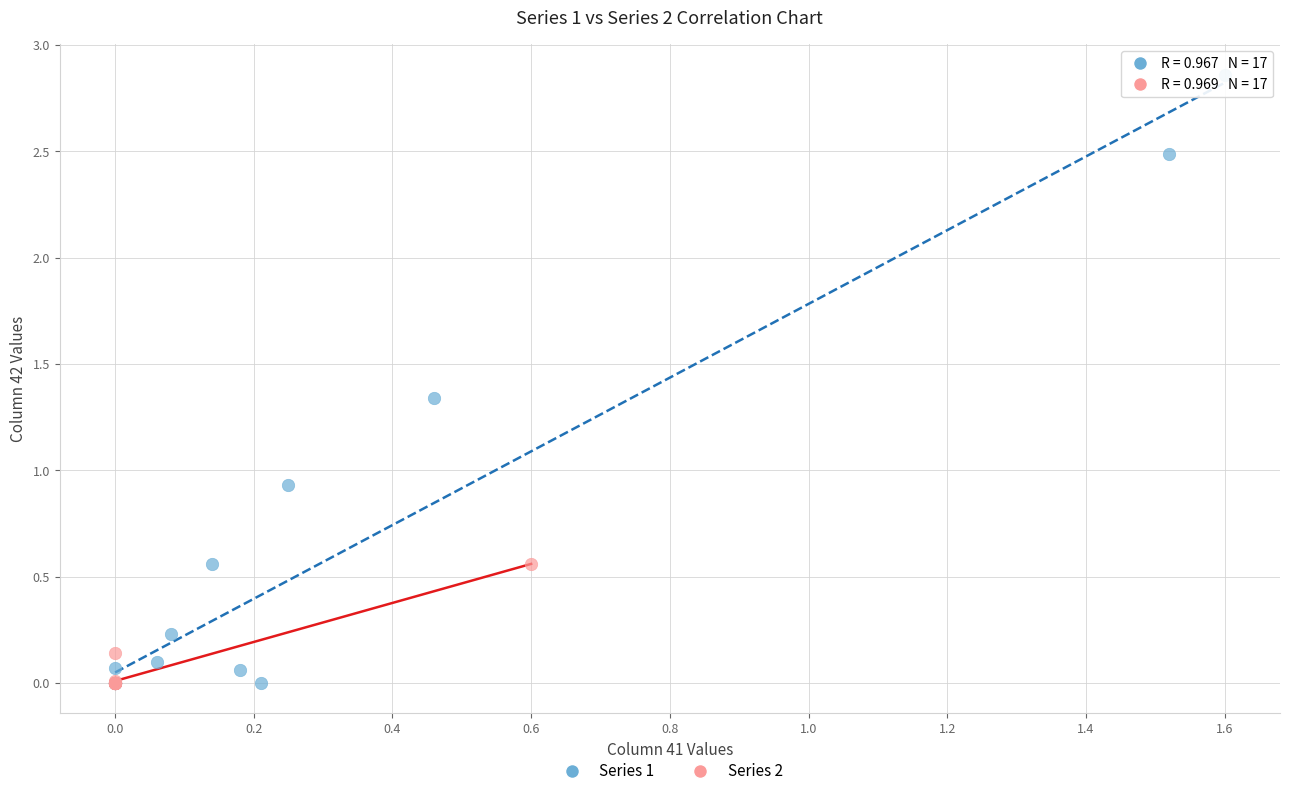

What are all the series names shown in the legend?

Series 1, Series 2